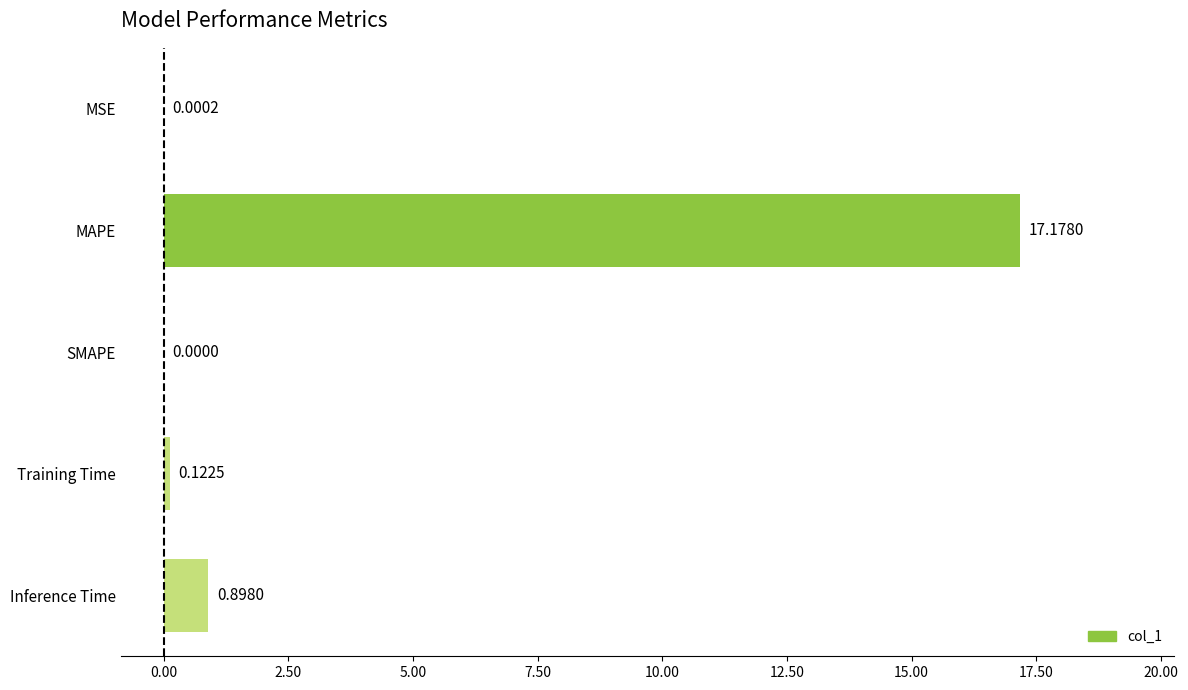

At which category does the chart reach its peak across all series?

MAPE